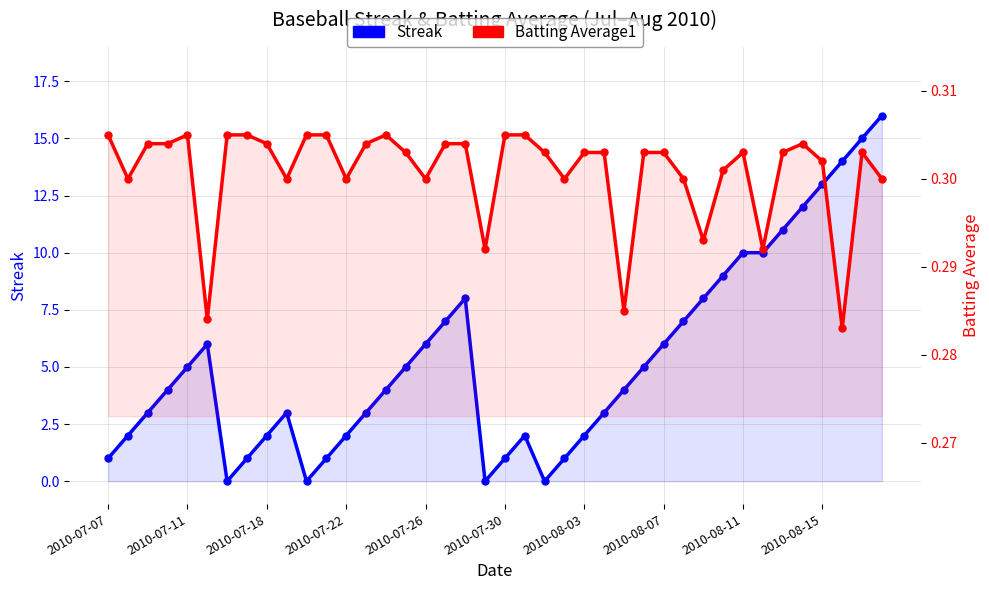

Rank the series by their maximum value, from lowest to highest.

Batting Average1, Streak